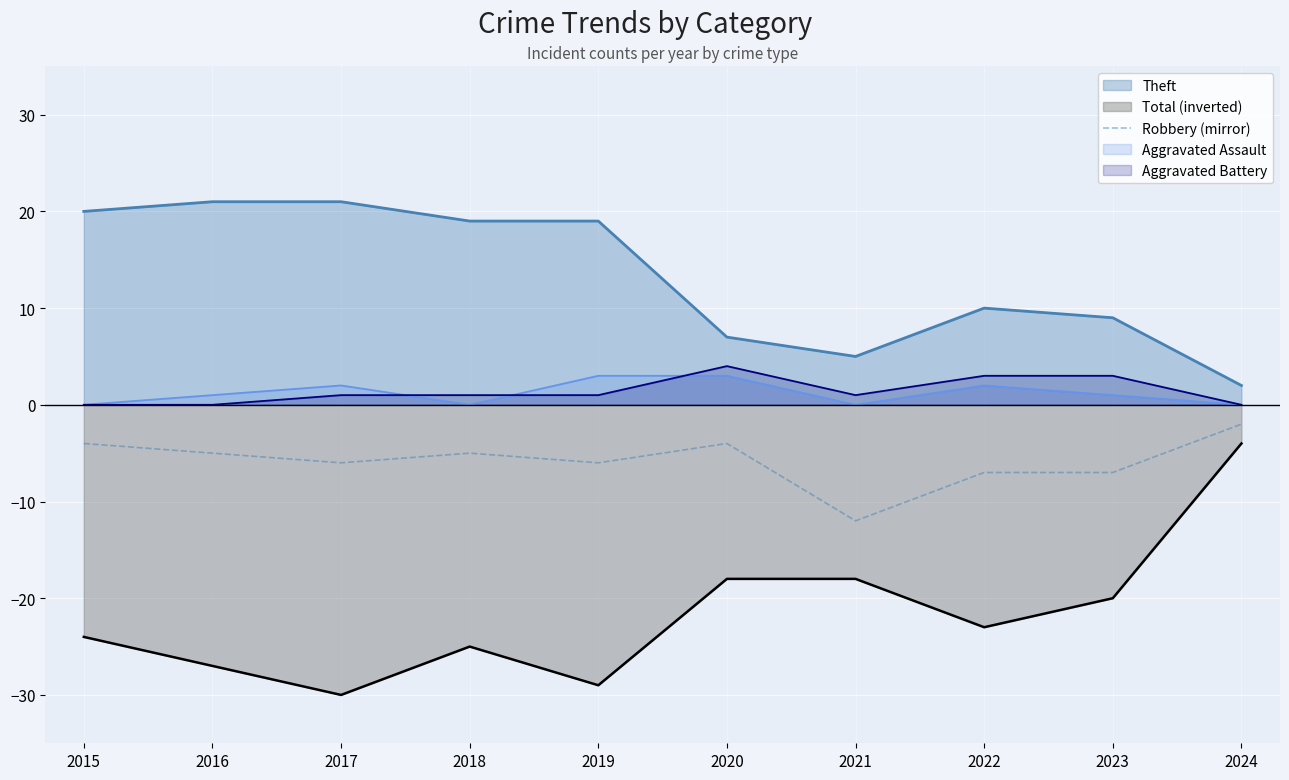

What is the greatest value displayed?

21